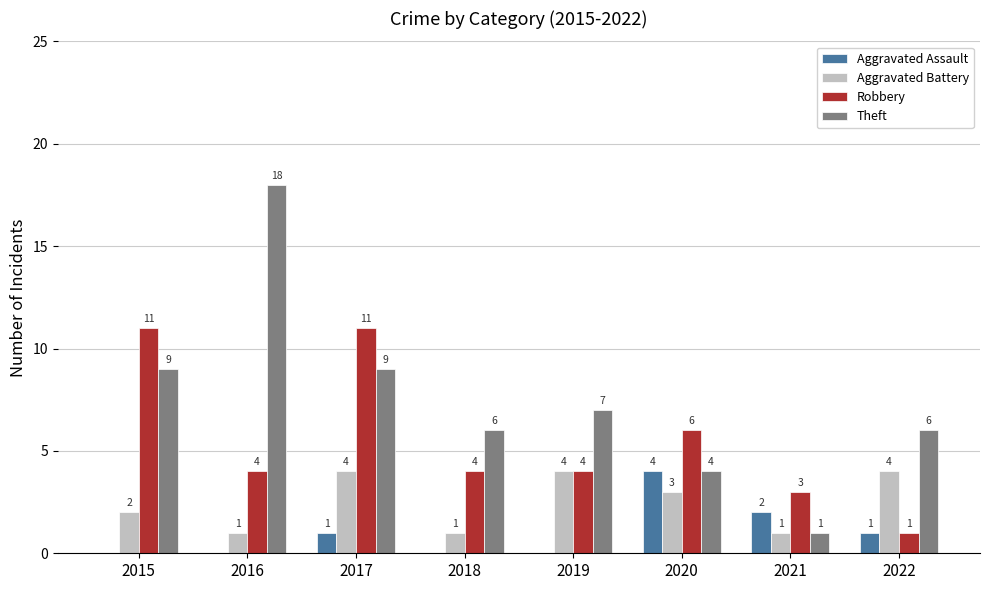

Reading left to right, list all the values displayed in this chart.

Aggravated Assault: 2015=0	2016=0	2017=1	2018=0	2019=0	2020=4	2021=2	2022=1
Aggravated Battery: 2015=2	2016=1	2017=4	2018=1	2019=4	2020=3	2021=1	2022=4
Robbery: 2015=11	2016=4	2017=11	2018=4	2019=4	2020=6	2021=3	2022=1
Theft: 2015=9	2016=18	2017=9	2018=6	2019=7	2020=4	2021=1	2022=6